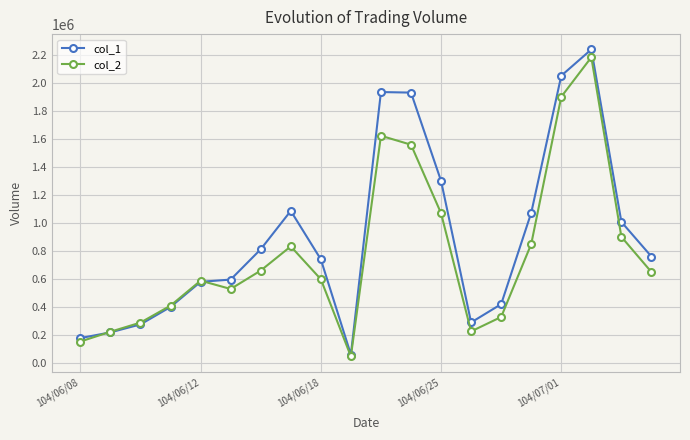

List the series in order of their overall mean, lowest first.

col_2, col_1